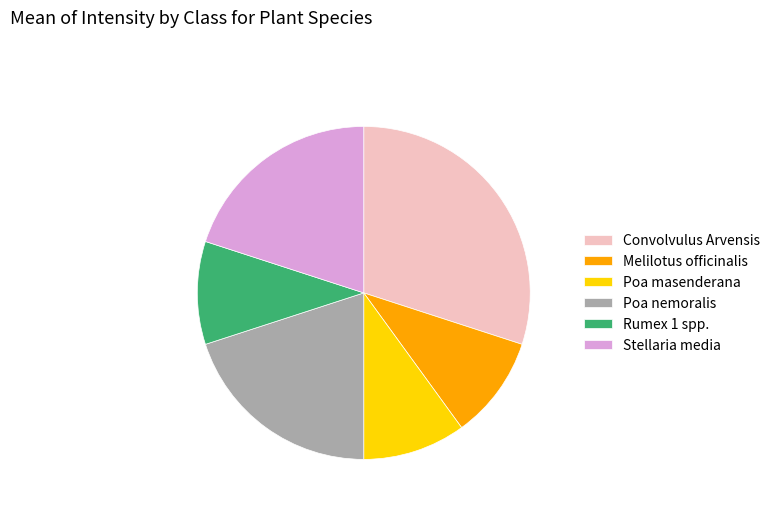

Is the sum of Convolvulus Arvensis and Melilotus officinalis greater than half?

No